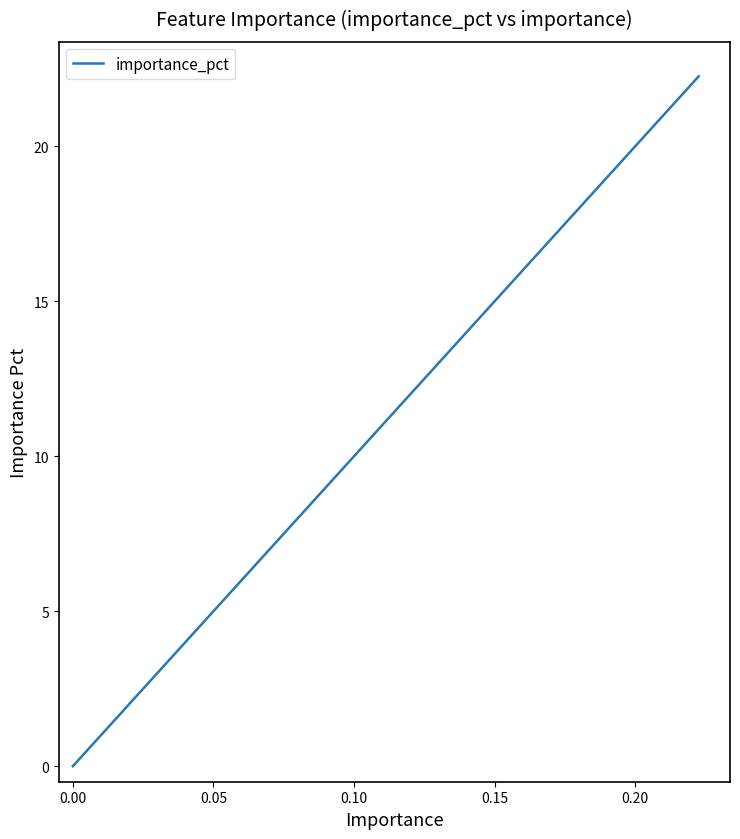

What is the difference between the maximum and minimum values?

22.3